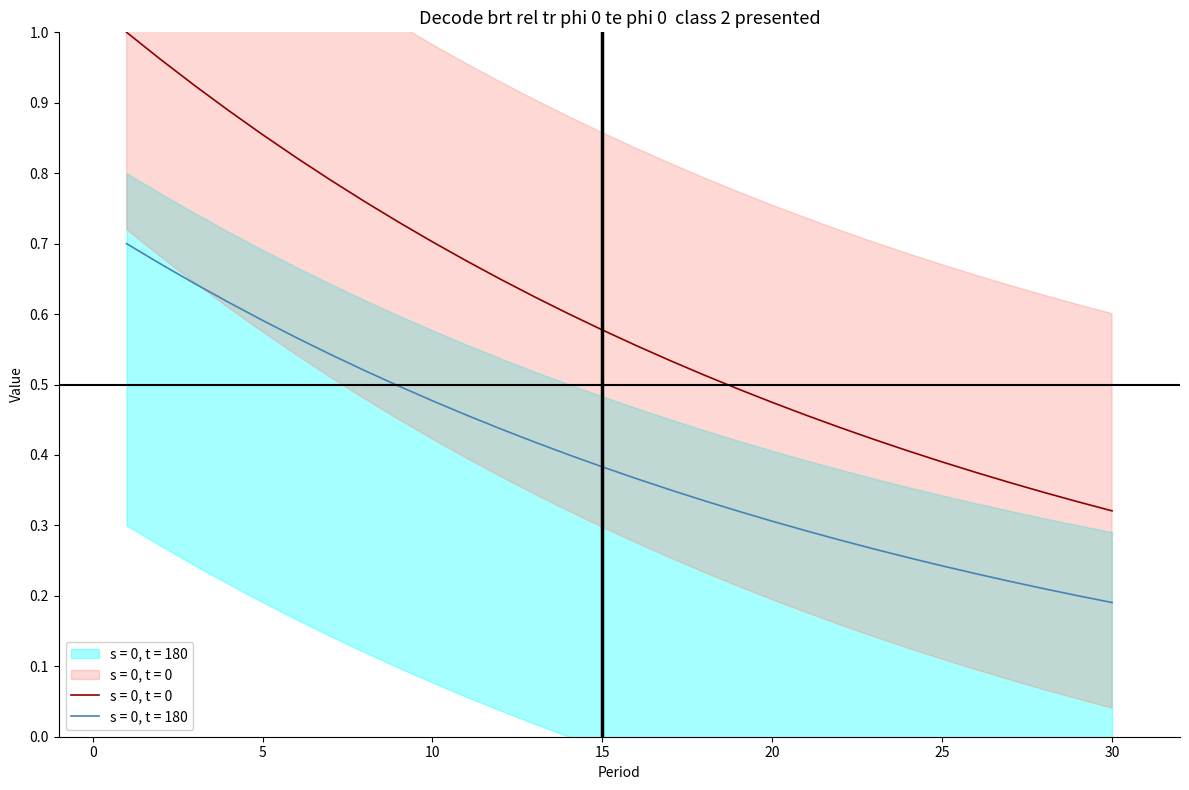

Reading left to right, transcribe all the data shown in this chart.

col_4 (predicted): 1=1.0	2=1.0	3=0.9	4=0.9	5=0.9	6=0.8	7=0.8	8=0.8	9=0.7	10=0.7	11=0.7	12=0.6	13=0.6	14=0.6	15=0.6	16=0.6	17=0.5	18=0.5	19=0.5	20=0.5	21=0.5	22=0.4	23=0.4	24=0.4	25=0.4	26=0.4	27=0.4	28=0.3	29=0.3	30=0.3
col_5 (predicted): 1=0.7	2=0.7	3=0.6	4=0.6	5=0.6	6=0.6	7=0.5	8=0.5	9=0.5	10=0.5	11=0.5	12=0.4	13=0.4	14=0.4	15=0.4	16=0.4	17=0.4	18=0.3	19=0.3	20=0.3	21=0.3	22=0.3	23=0.3	24=0.3	25=0.2	26=0.2	27=0.2	28=0.2	29=0.2	30=0.2